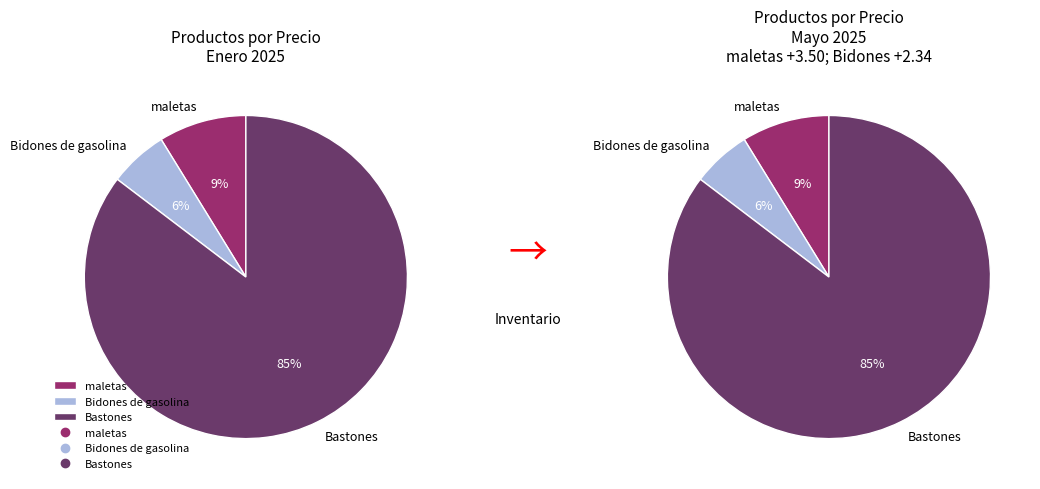

Which slice is the largest?

Bastones